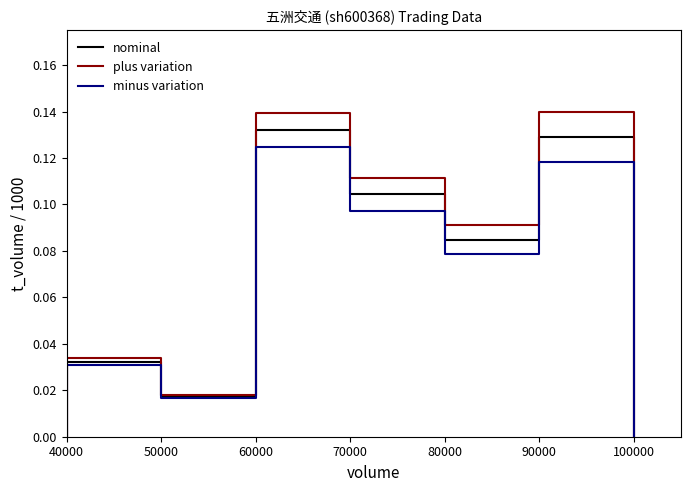

Rank the series by their maximum value, from lowest to highest.

minus variation, nominal, plus variation